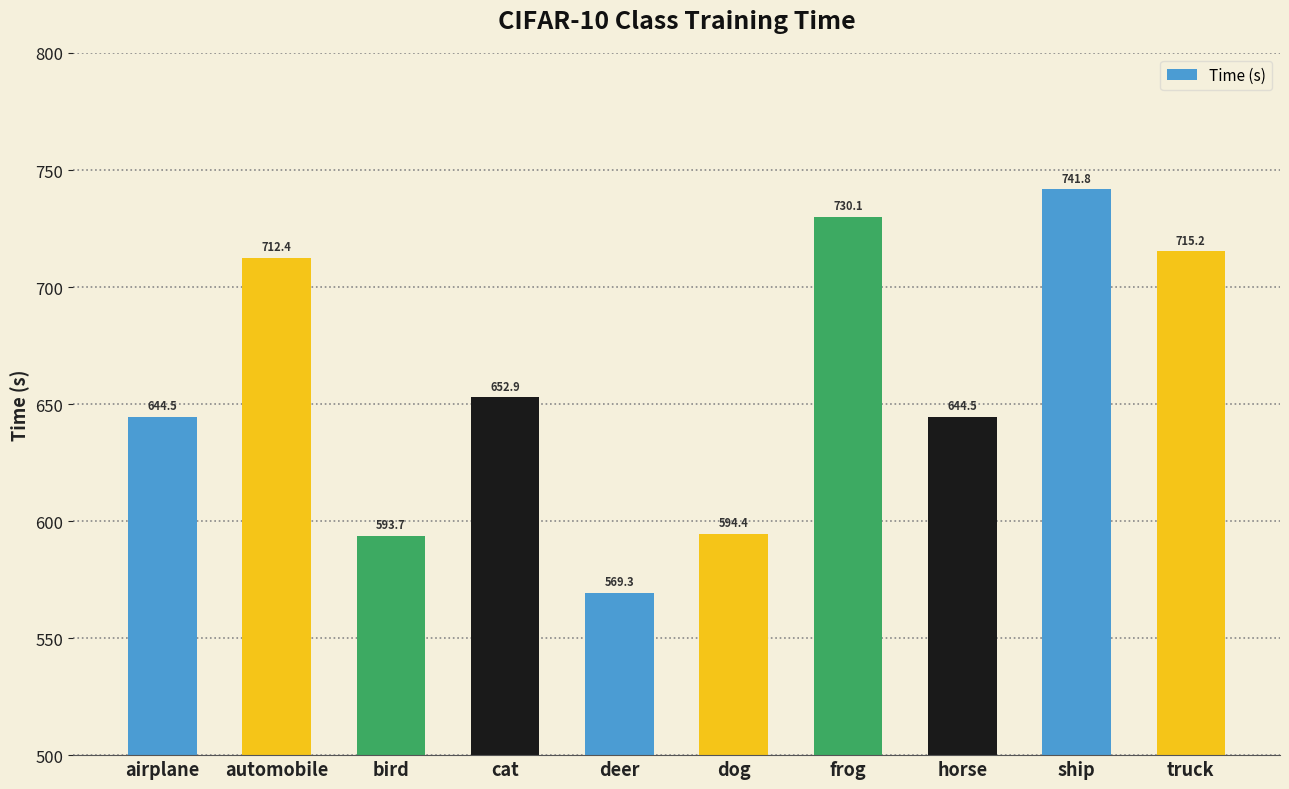

What is the label of the 3rd bar from the right?

horse